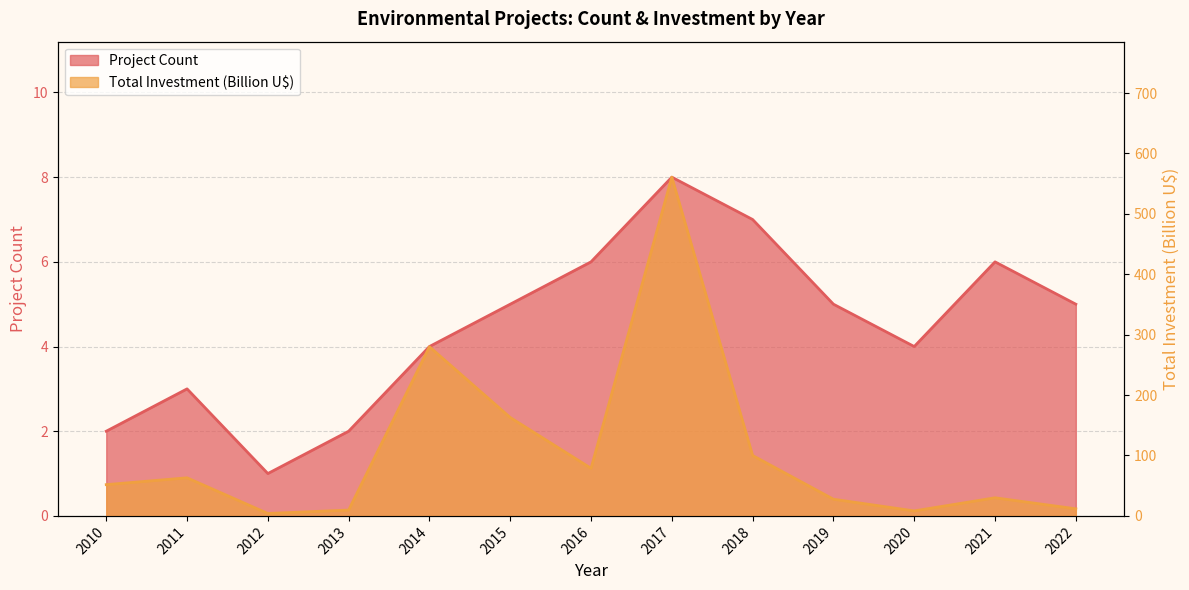

Between 2014 and 2019, which is larger?

2019